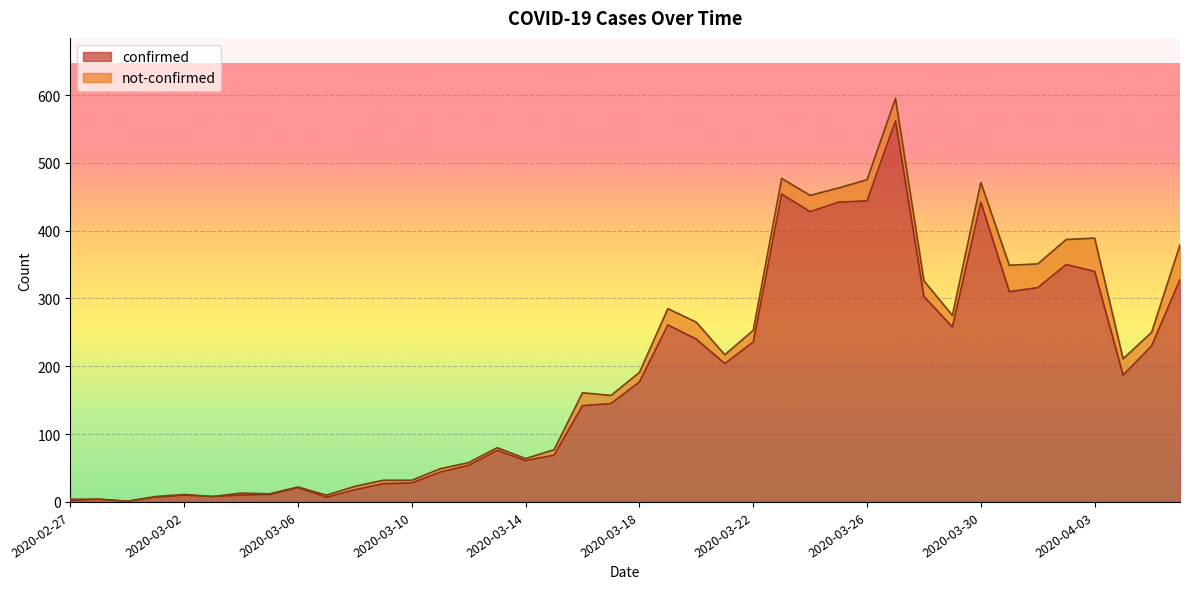

What is the ratio of the value at 2020-03-24 to the value at 2020-03-16?

3.0